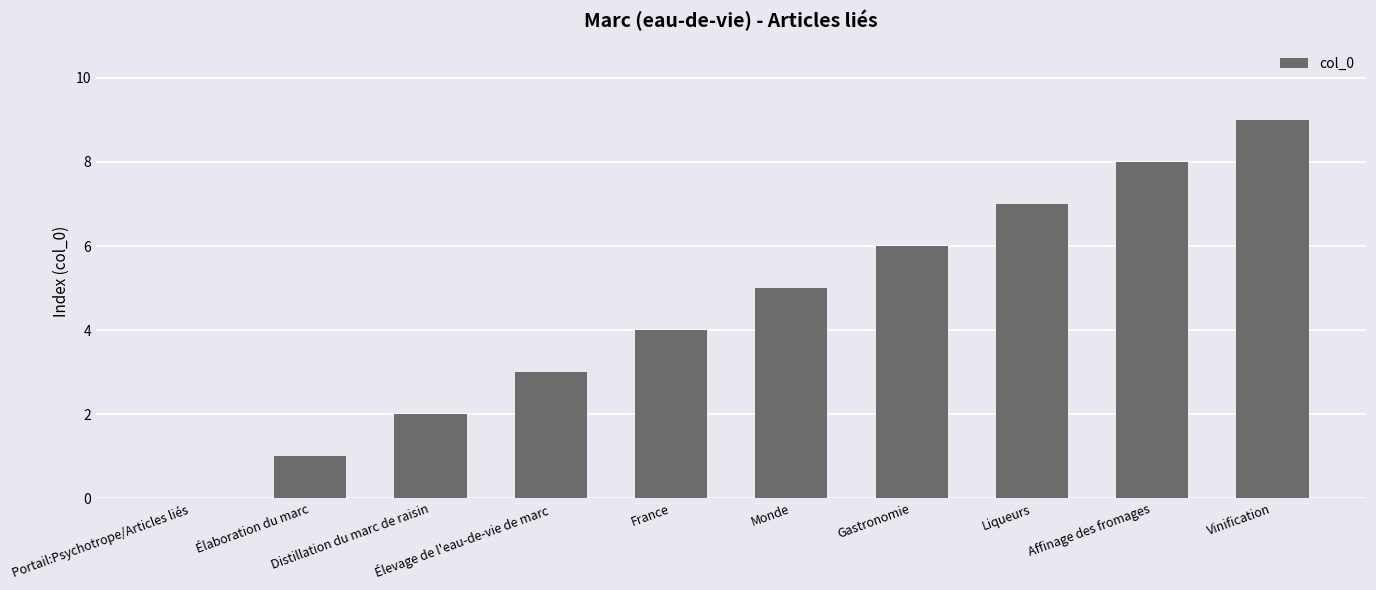

What is the maximum value shown in the chart?

9